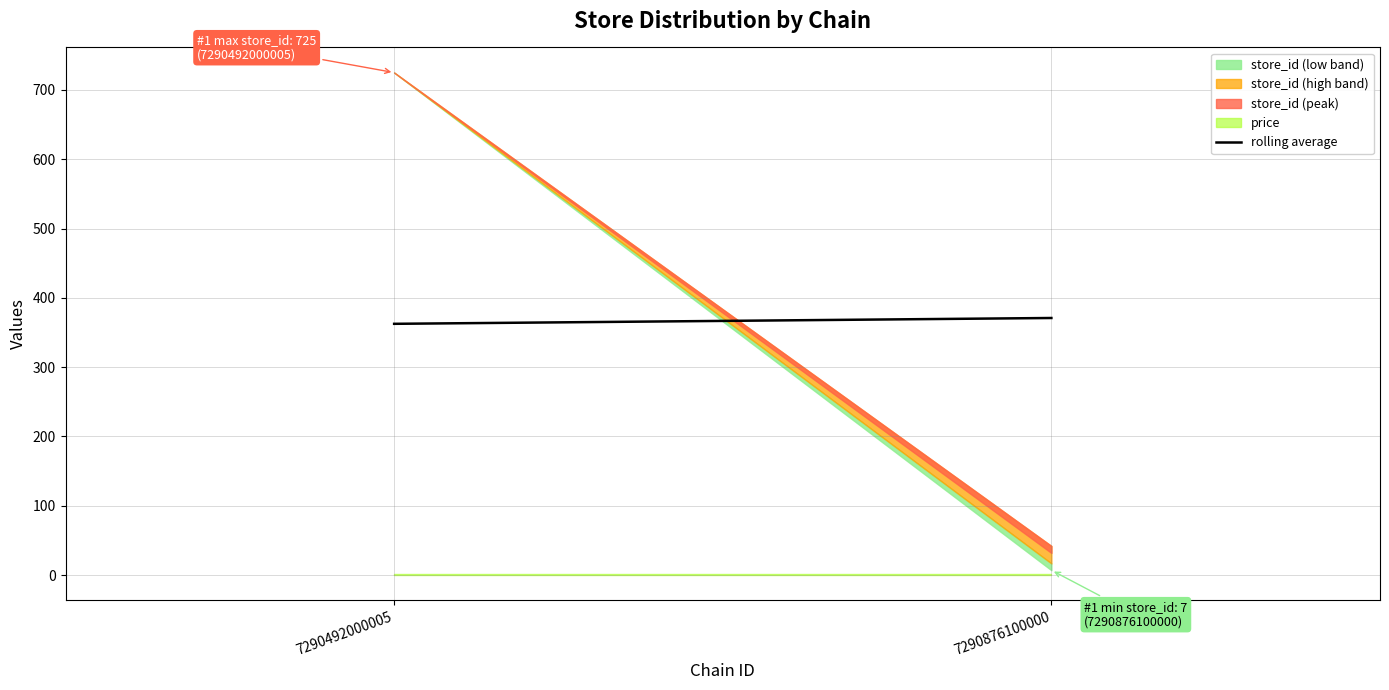

Rank the categories by value from highest to lowest.

7290876100000, 7290492000005